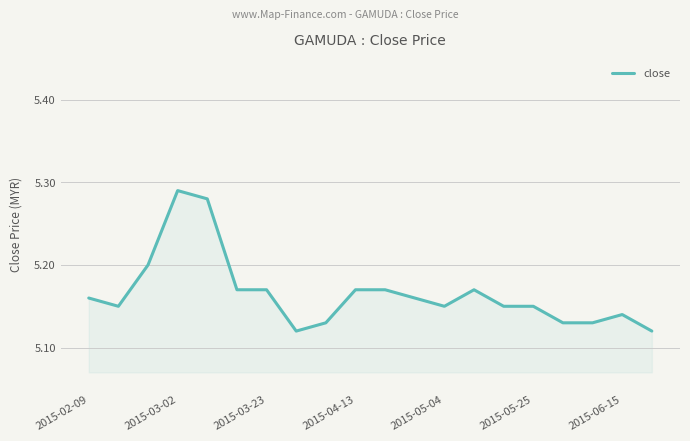

The value at 2015-03-23 is 1.6. True or false?

False